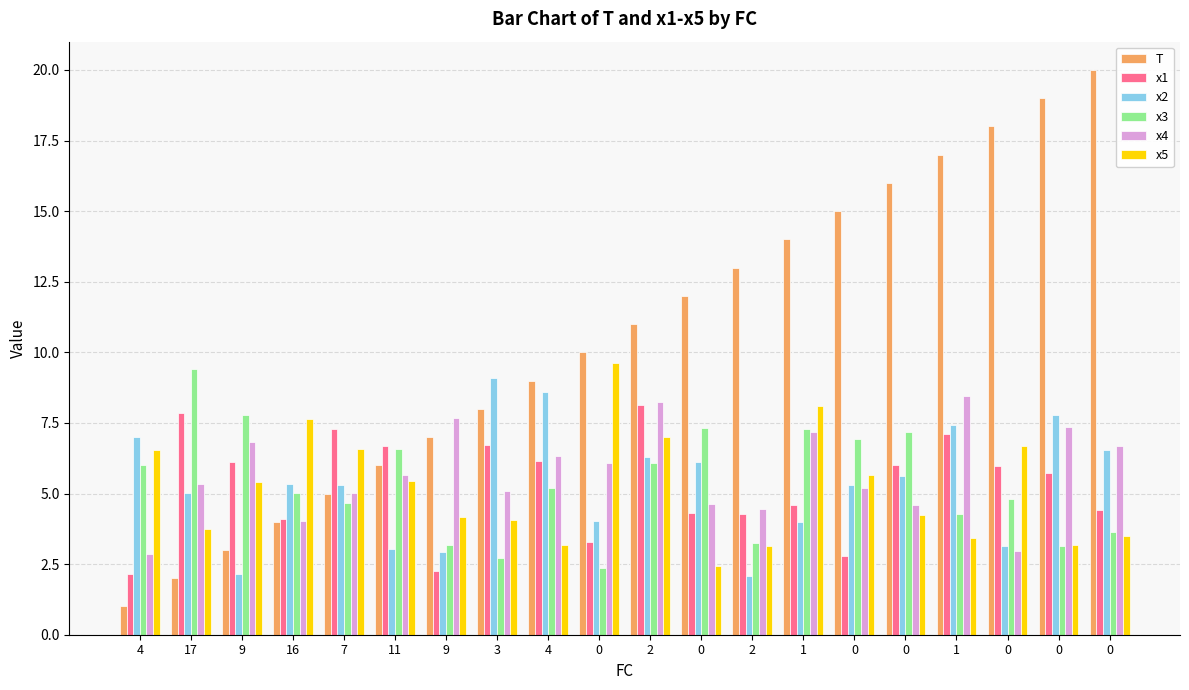

Reading left to right, list all the values displayed in this chart.

T: 4=1.0	17=2.0	9=3.0	16=4.0	7=5.0	11=6.0	9=7.0	3=8.0	4=9.0	0=10.0	2=11.0	0=12.0	2=13.0	1=14.0	0=15.0	0=16.0	1=17.0	0=18.0	0=19.0	0=20.0
x1: 4=2.1	17=7.9	9=6.1	16=4.1	7=7.3	11=6.7	9=2.3	3=6.7	4=6.2	0=3.3	2=8.1	0=4.3	2=4.3	1=4.6	0=2.8	0=6.0	1=7.1	0=6.0	0=5.7	0=4.4
x2: 4=7.0	17=5.0	9=2.2	16=5.3	7=5.3	11=3.0	9=2.9	3=9.1	4=8.6	0=4.0	2=6.3	0=6.1	2=2.1	1=4.0	0=5.3	0=5.6	1=7.4	0=3.1	0=7.8	0=6.6
x3: 4=6.0	17=9.4	9=7.8	16=5.0	7=4.7	11=6.6	9=3.2	3=2.7	4=5.2	0=2.4	2=6.1	0=7.3	2=3.2	1=7.3	0=6.9	0=7.2	1=4.3	0=4.8	0=3.2	0=3.6
x4: 4=2.8	17=5.3	9=6.8	16=4.0	7=5.0	11=5.7	9=7.7	3=5.1	4=6.3	0=6.1	2=8.2	0=4.6	2=4.5	1=7.2	0=5.2	0=4.6	1=8.4	0=2.9	0=7.4	0=6.7
x5: 4=6.5	17=3.7	9=5.4	16=7.7	7=6.6	11=5.5	9=4.2	3=4.0	4=3.2	0=9.6	2=7.0	0=2.4	2=3.2	1=8.1	0=5.7	0=4.2	1=3.4	0=6.7	0=3.2	0=3.5